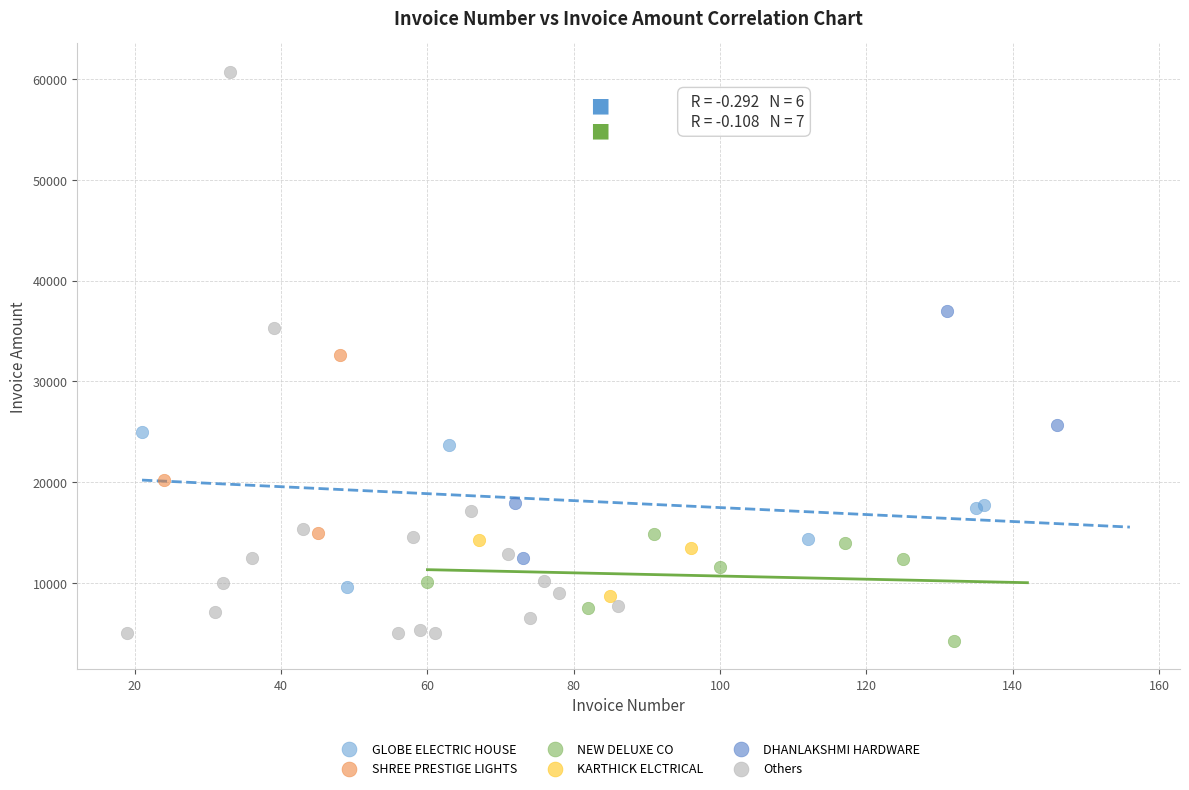

Which series contains the highest Y value?

Others